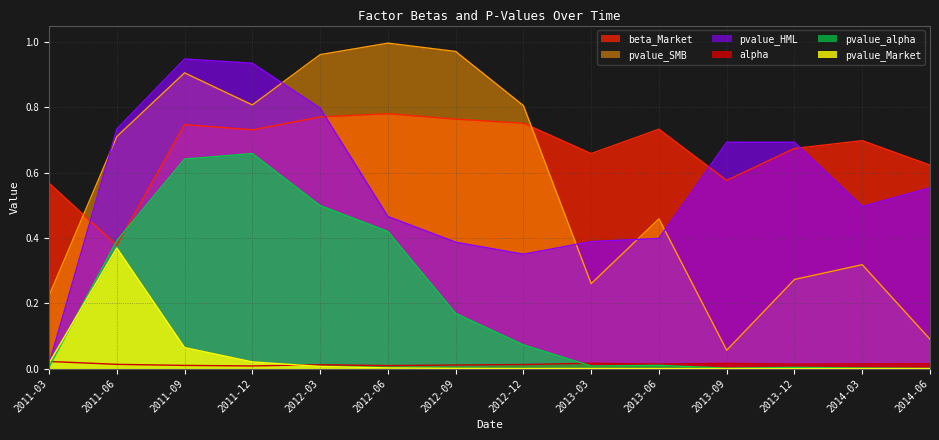

How many lines are shown in the chart?

6